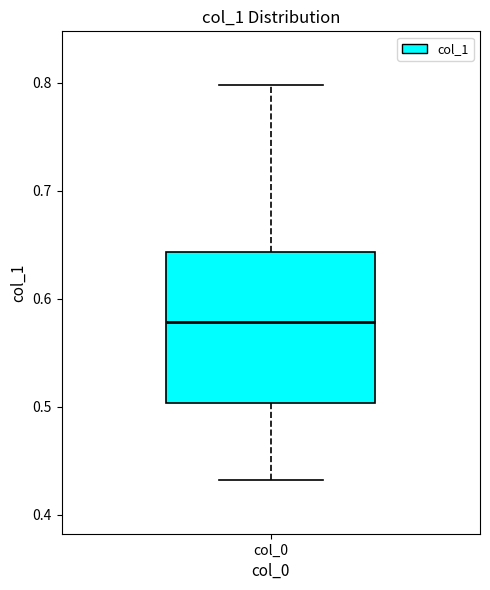

Where does the lower whisker of the box for col_0 end on the y-axis? The values are not printed on the chart, so give them approximately, as read against the axis.

0.43